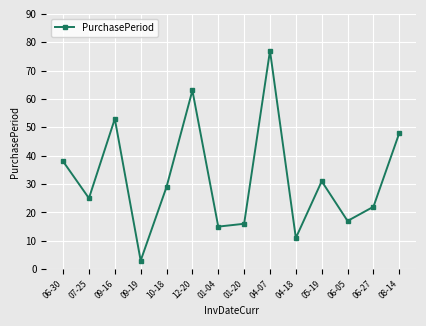

The value at 04-18 is 5. True or false?

False